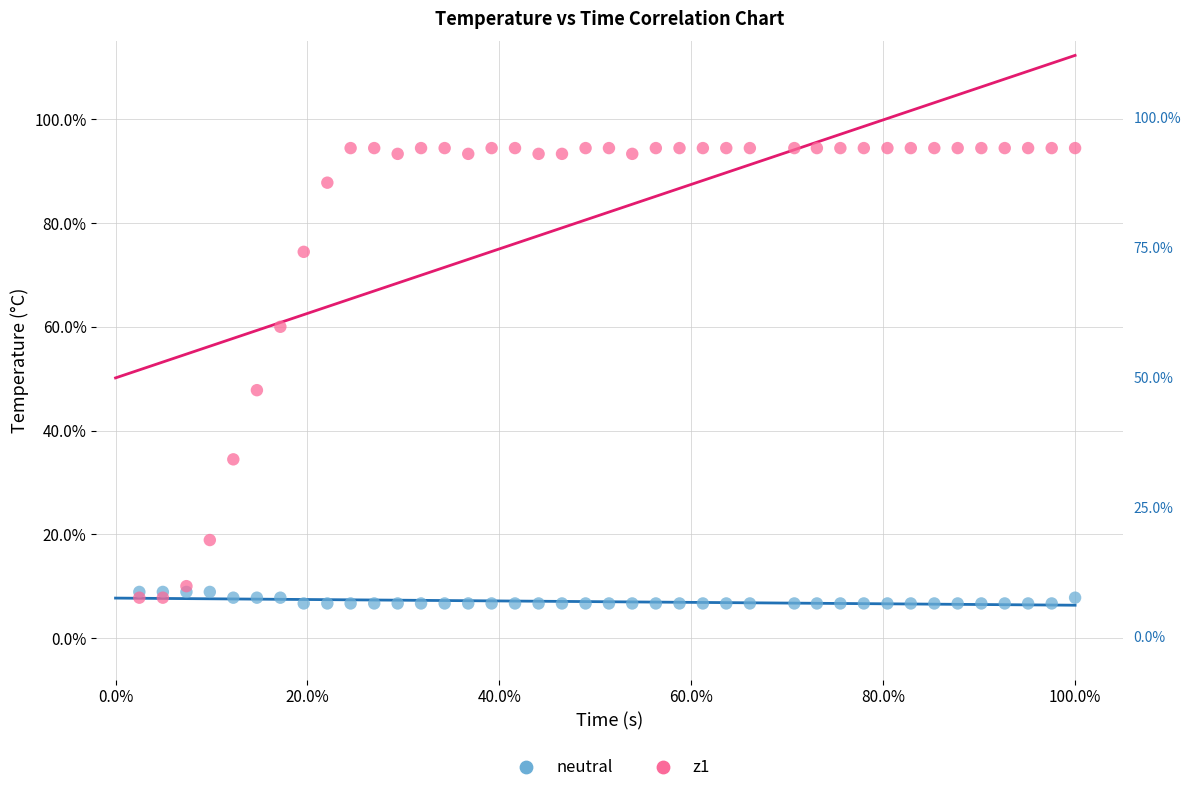

What are all the series names shown in the legend?

neutral, z1